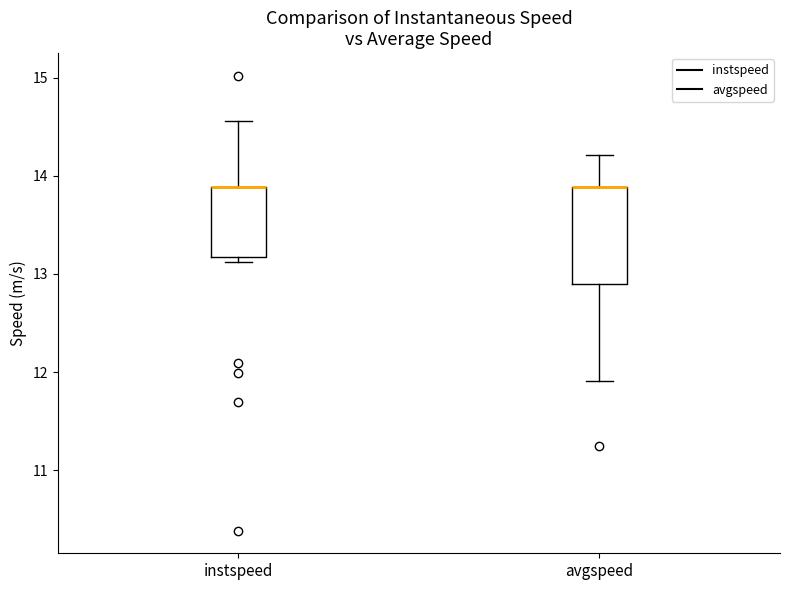

Reading left to right, read every box against the y-axis: the position of its median line, the range the box covers, and the ends of its whiskers. The values are not printed on the chart, so give them approximately, as read against the axis.

instspeed: median 13.9 (drawn on the box's upper edge), box 13.2 to 13.9, whiskers 13.1 to 14.6
avgspeed: median 13.9 (drawn on the box's upper edge), box 12.9 to 13.9, whiskers 11.9 to 14.2